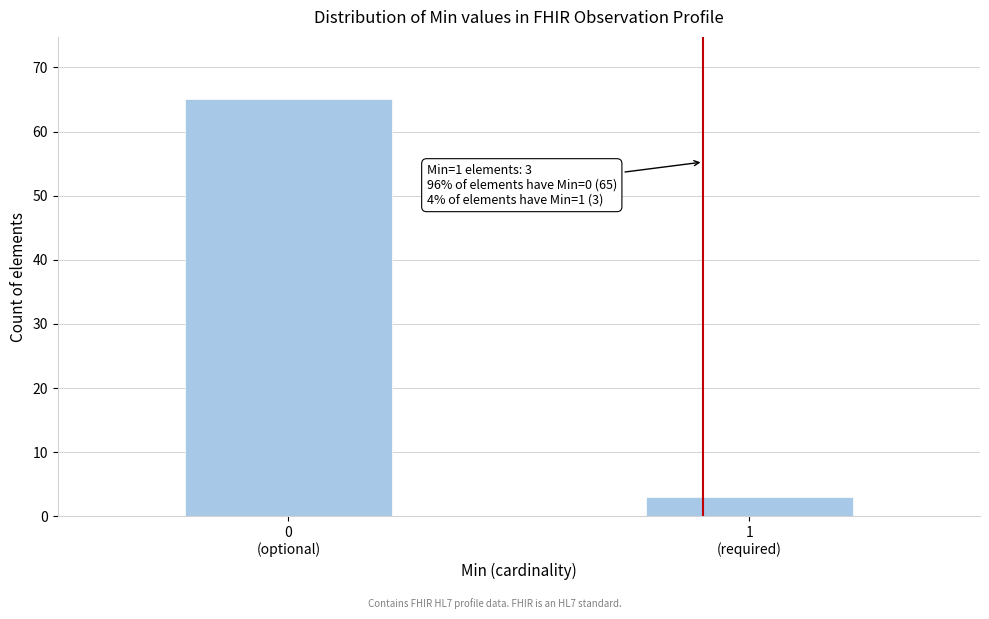

Reading left to right, what are all the values shown in this chart?

65	3